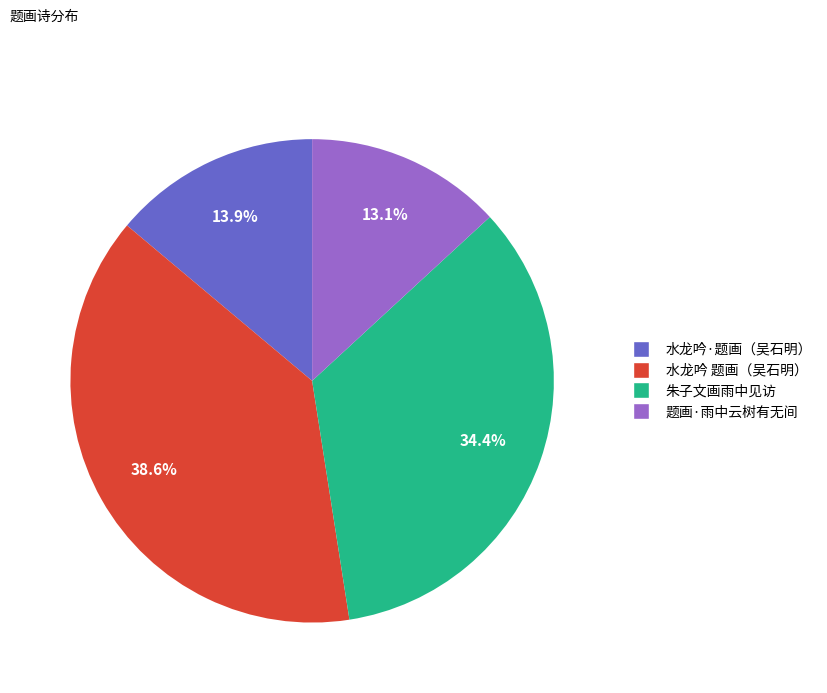

Count the number of slices in the pie.

4